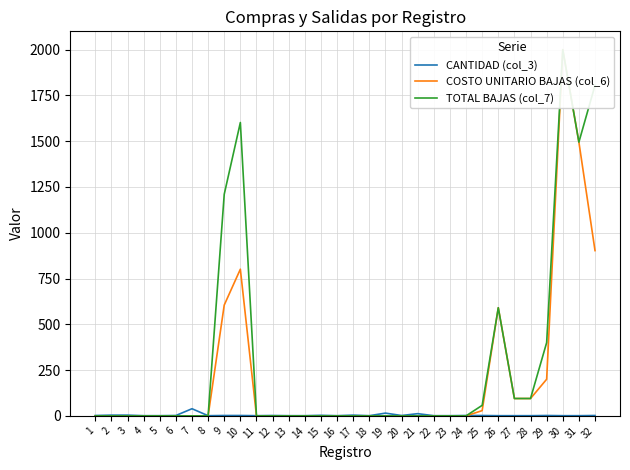

What is the sum of all CANTIDAD (col_3) values?

116